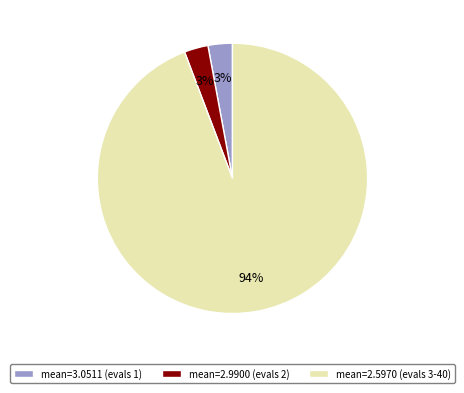

How many segments does this pie chart have?

3